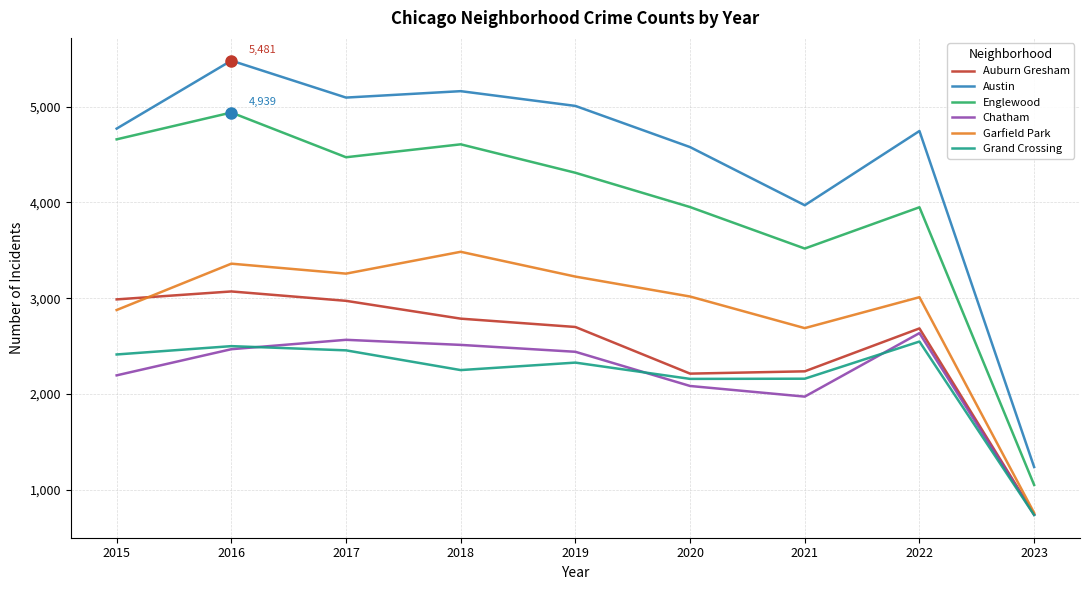

At which label does Englewood reach its minimum?

2023